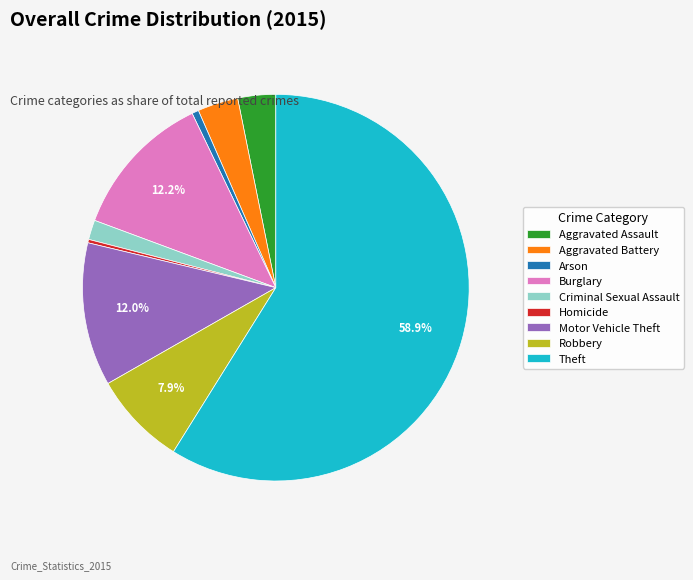

To the nearest percent, what portion does Aggravated Assault represent?

3%